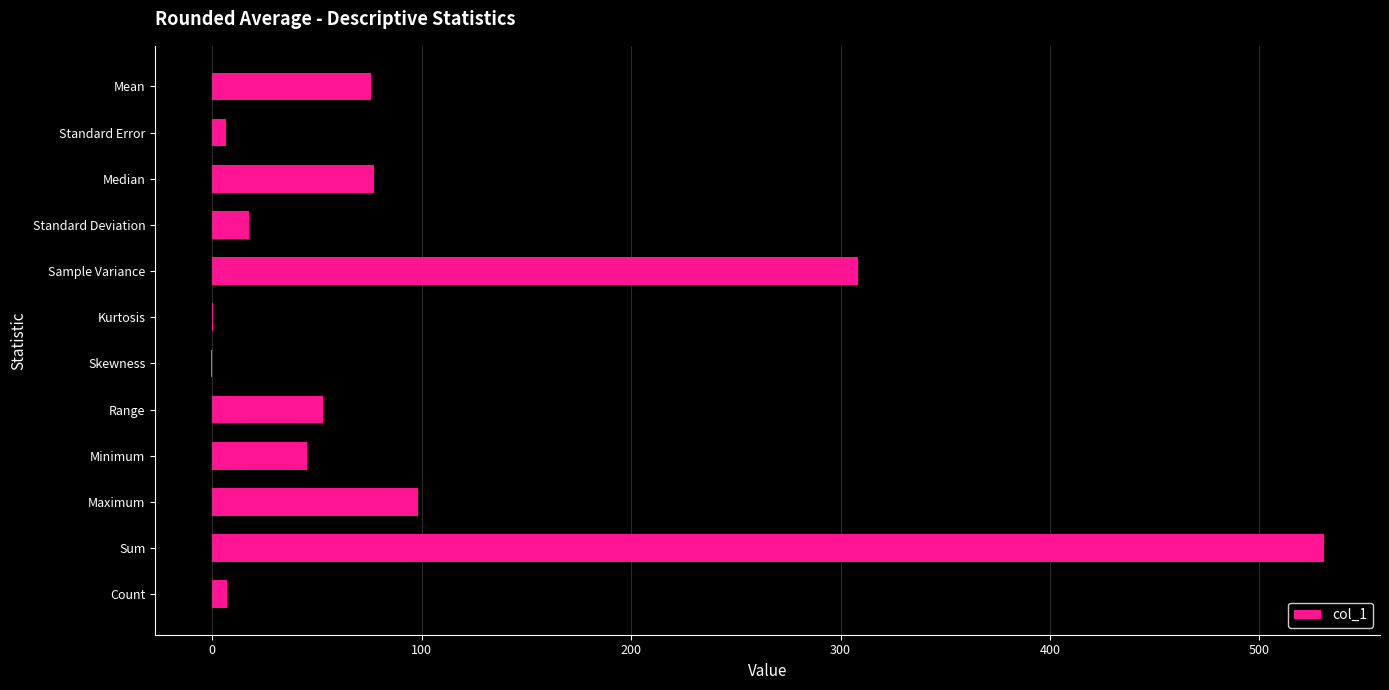

What is the sum of all values?

1219.0